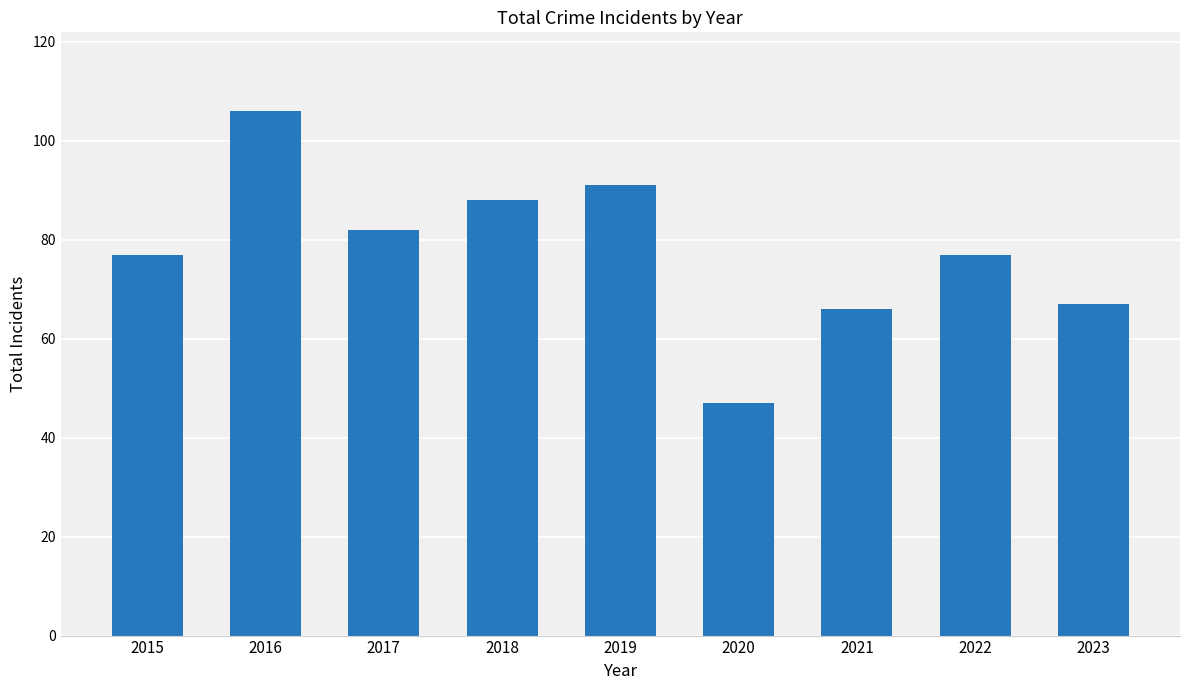

The chart shows a value of 82 at 2017. True or false?

True